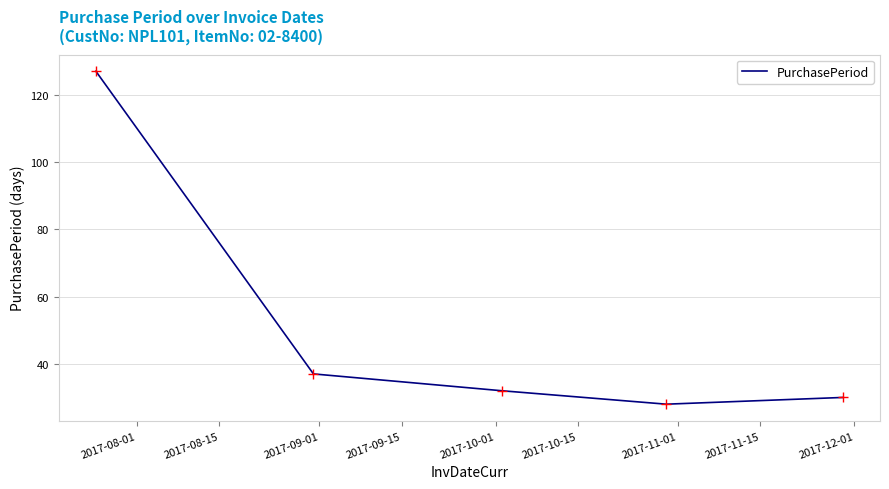

True or false: the data has more than 0 interior local peaks.

False